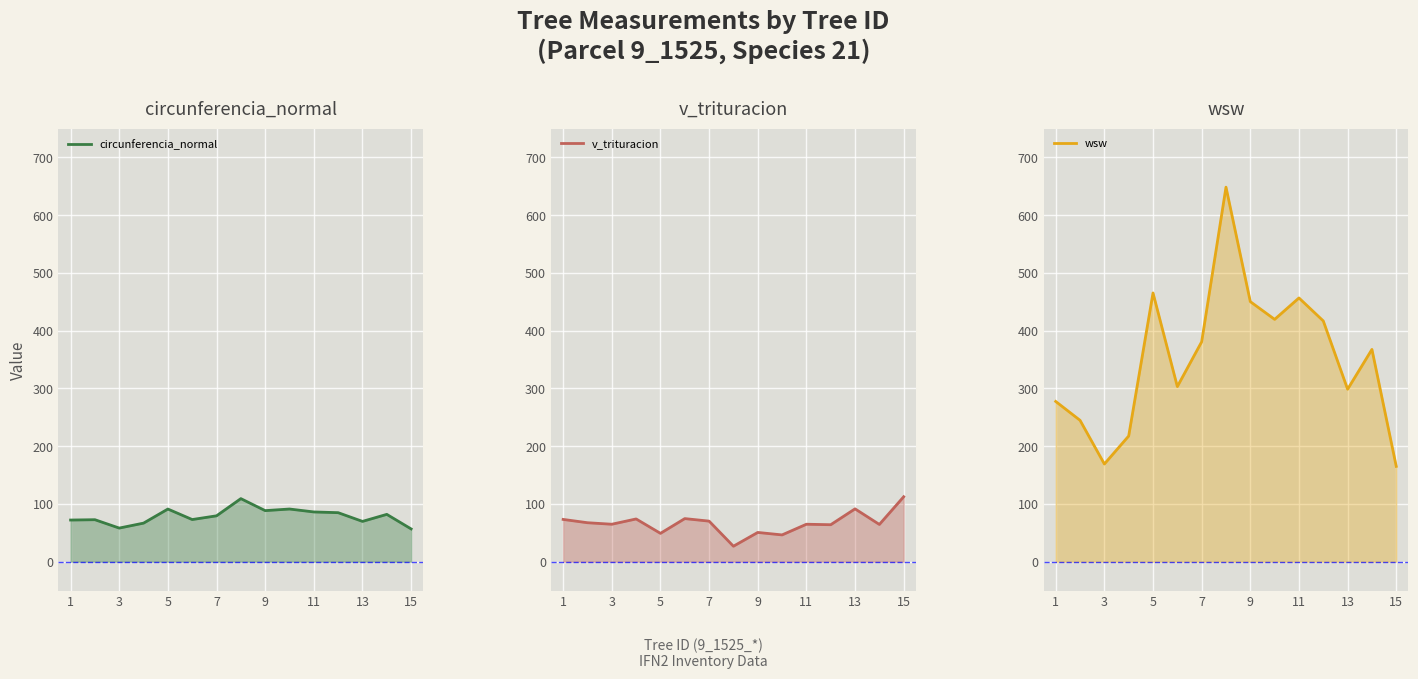

What is the smallest value displayed?

26.9